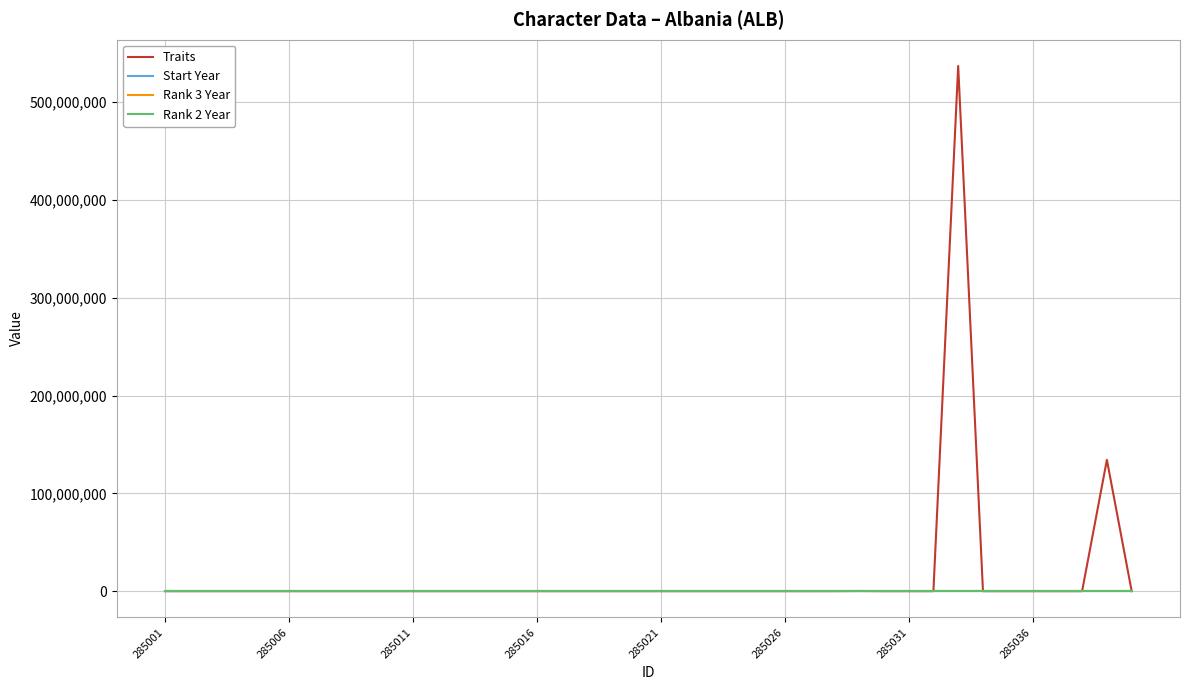

Which series has the largest range (max minus min)?

Traits